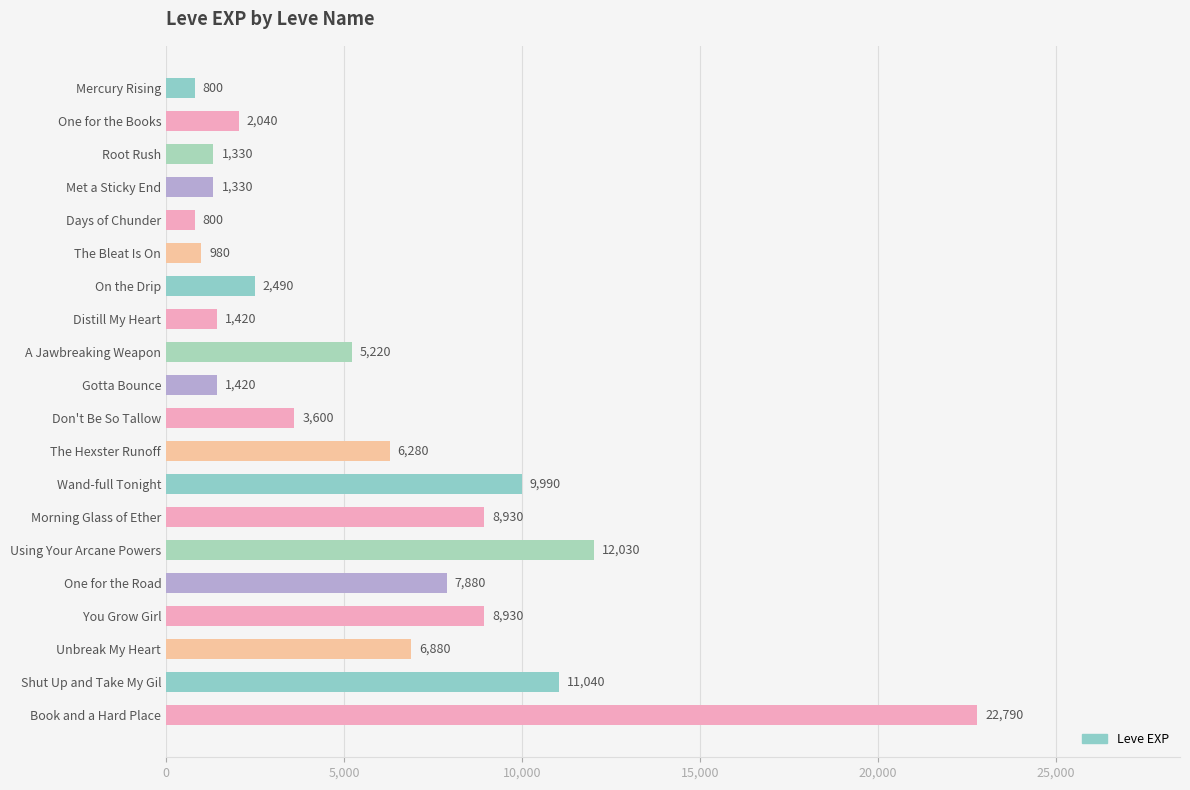

What is the change in value from Met a Sticky End to Unbreak My Heart?

+5550